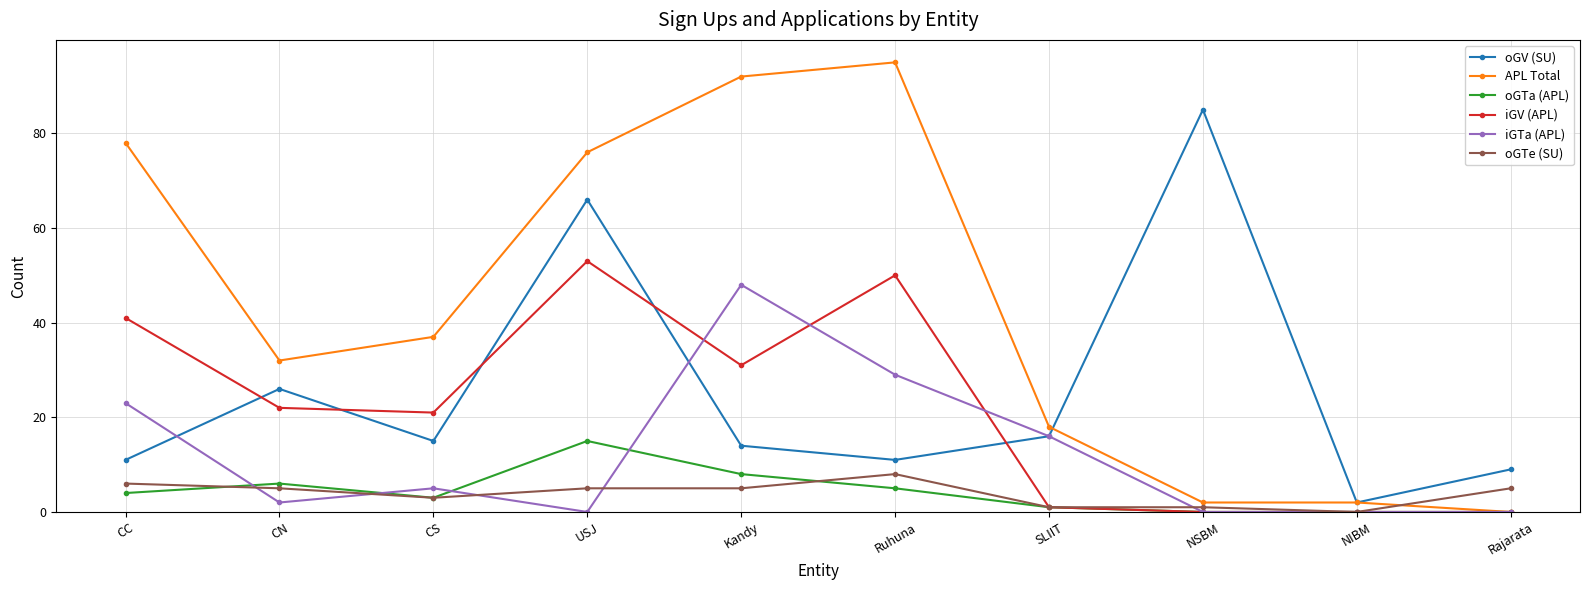

True or false: oGV (SU) and oGTe (SU) cross at least once.

False